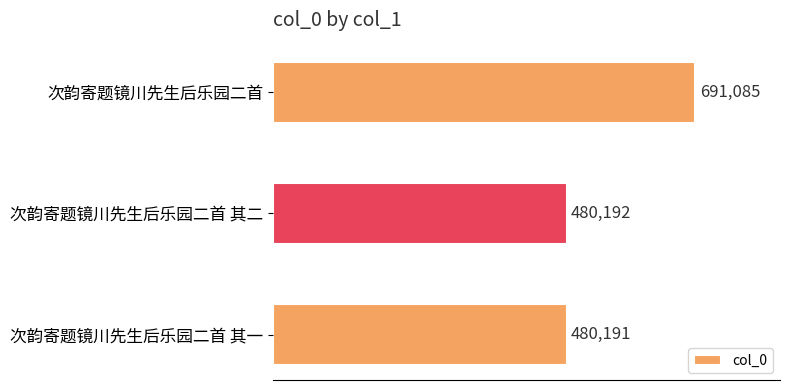

Which category has the lowest value across all series?

次韵寄题镜川先生后乐园二首 其一